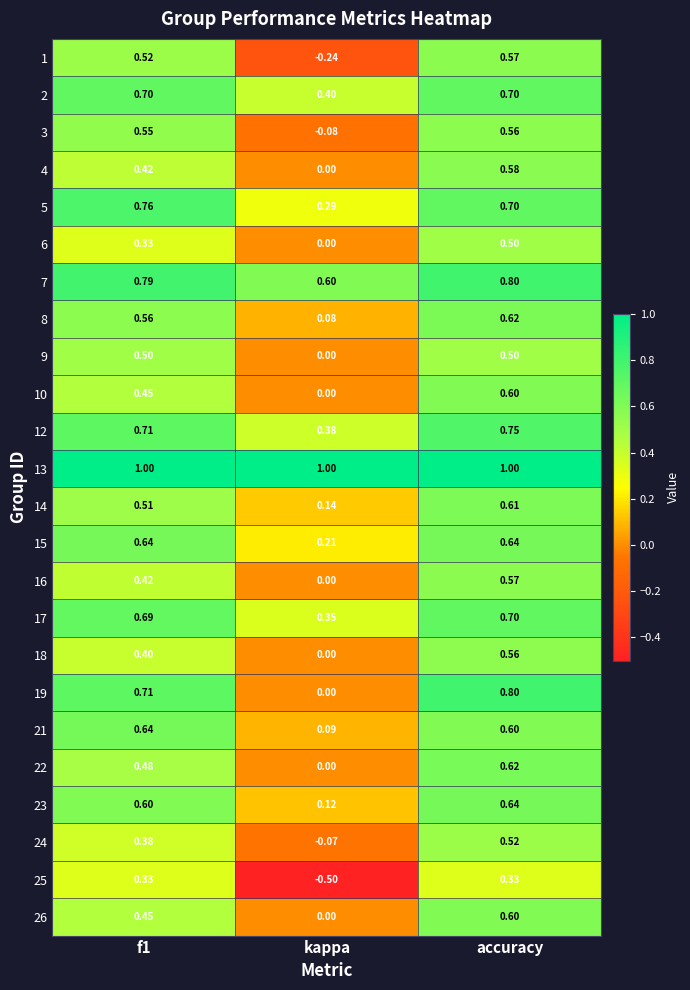

At which label is 22 closest to 0?

kappa